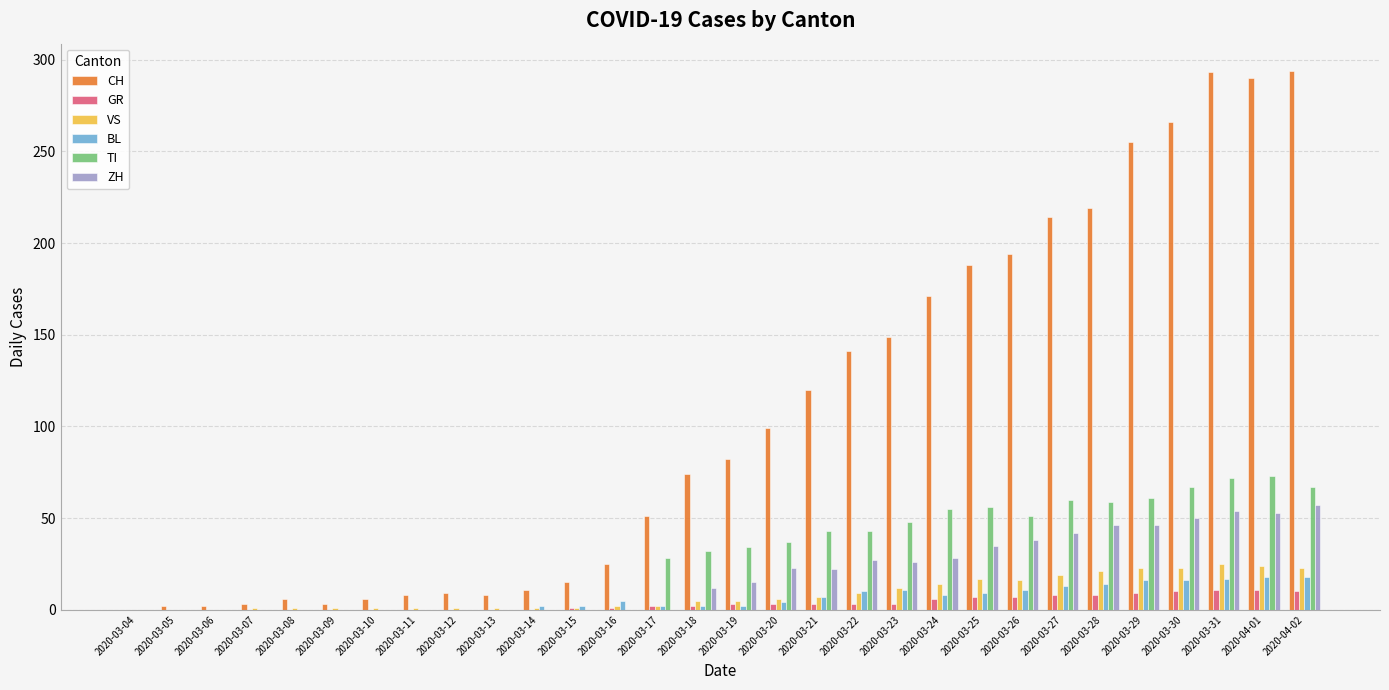

What is the sum of all VS values?

262